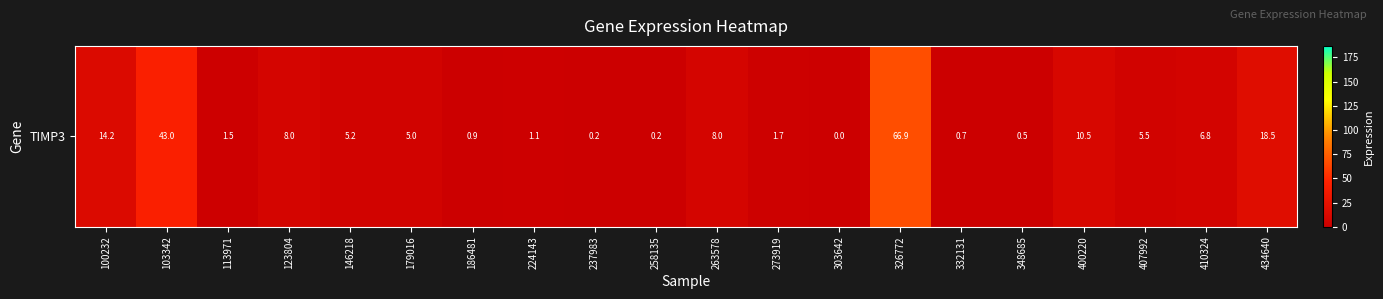

Reading left to right, list all the values displayed in this chart.

14.2	43.0	1.5	8.0	5.2	5.0	0.9	1.1	0.2	0.2	8.0	1.7	0.0	66.9	0.7	0.5	10.5	5.5	6.8	18.5